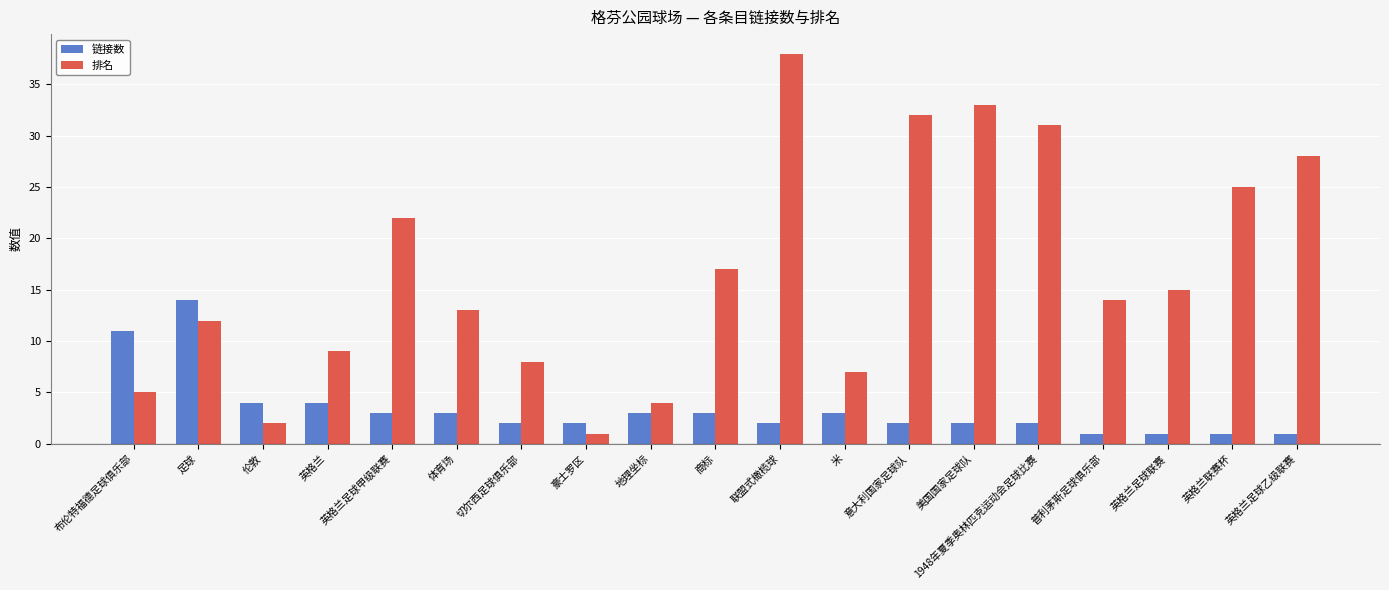

What is the average value of the 链接数 series?

3